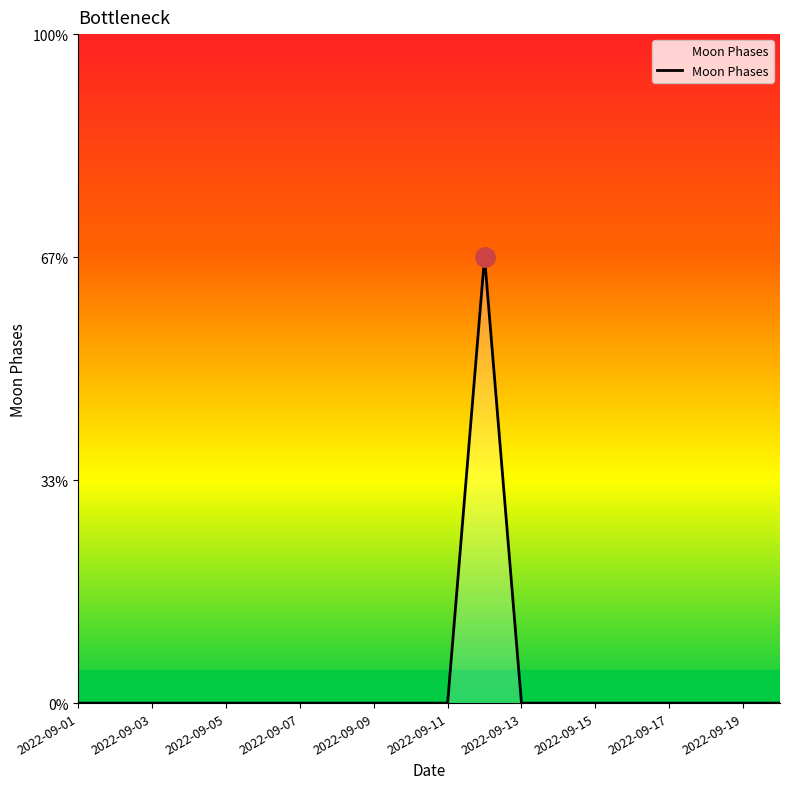

Reading left to right, list all the values displayed in this chart.

0	0	0	0	0	0	0	0	0	0	0	2	0	0	0	0	0	0	0	0